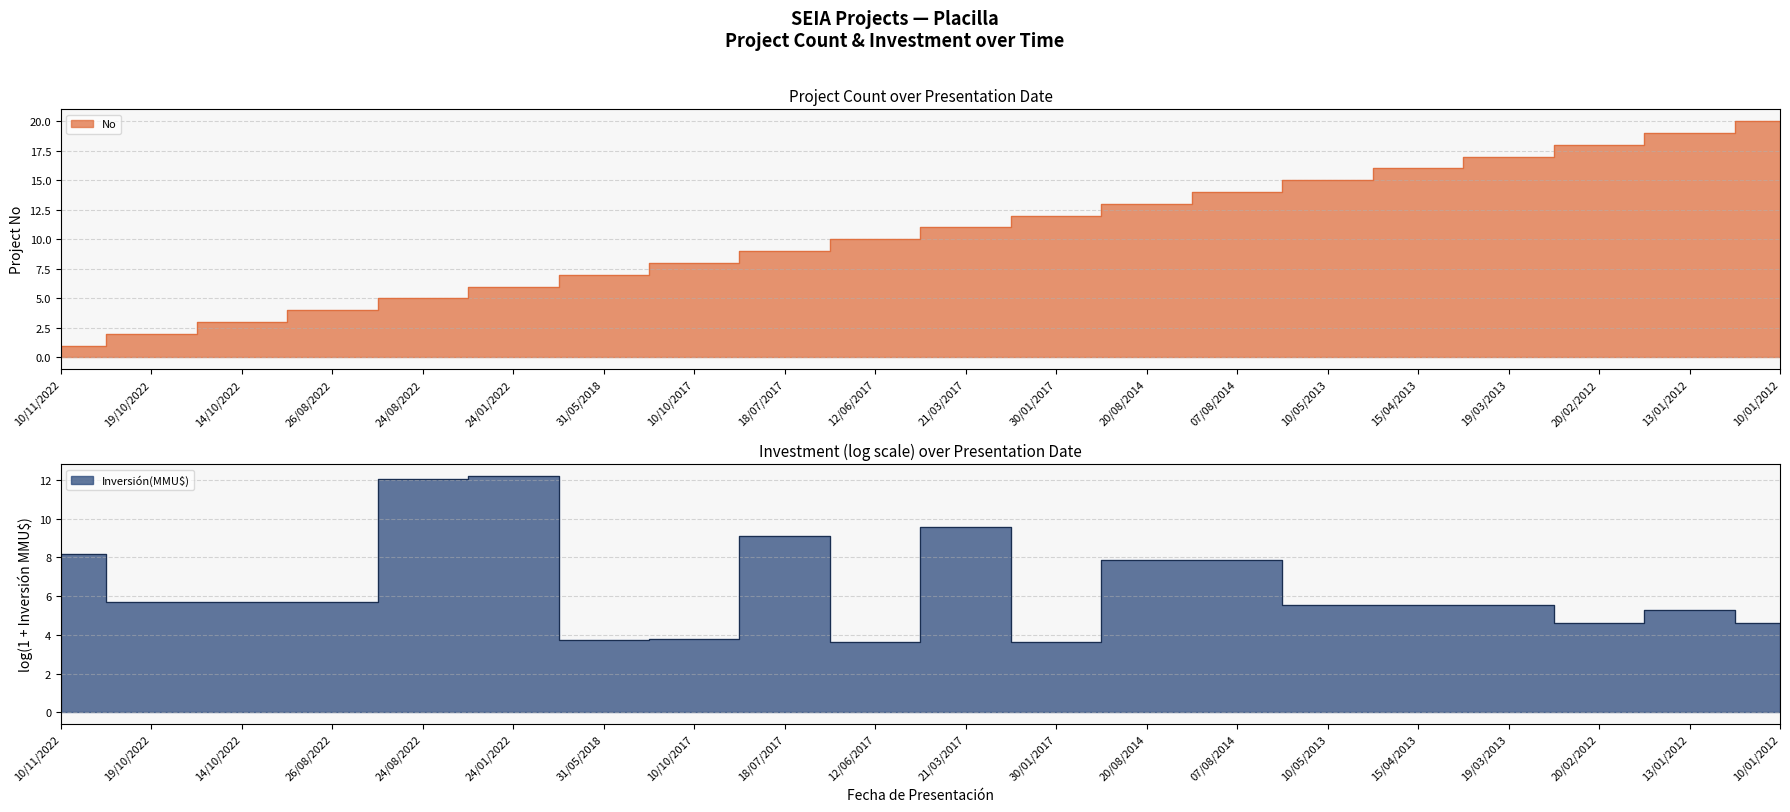

Reading left to right, extract all data points from this chart.

1	2	3	4	5	6	7	8	9	10	11	12	13	14	15	16	17	18	19	20